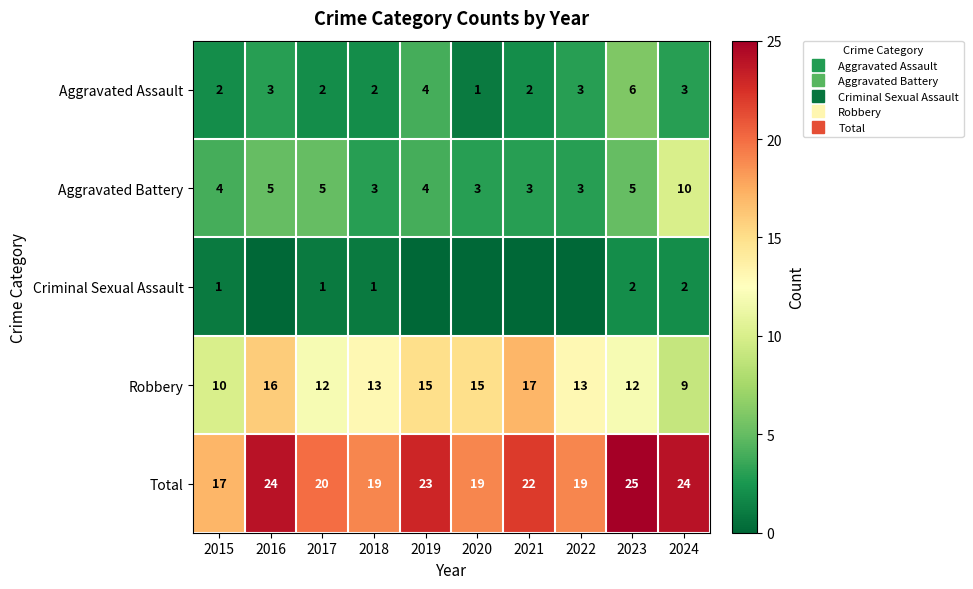

Rank the series at 2020 from lowest to highest value.

Criminal Sexual Assault, Aggravated Assault, Aggravated Battery, Robbery, Total